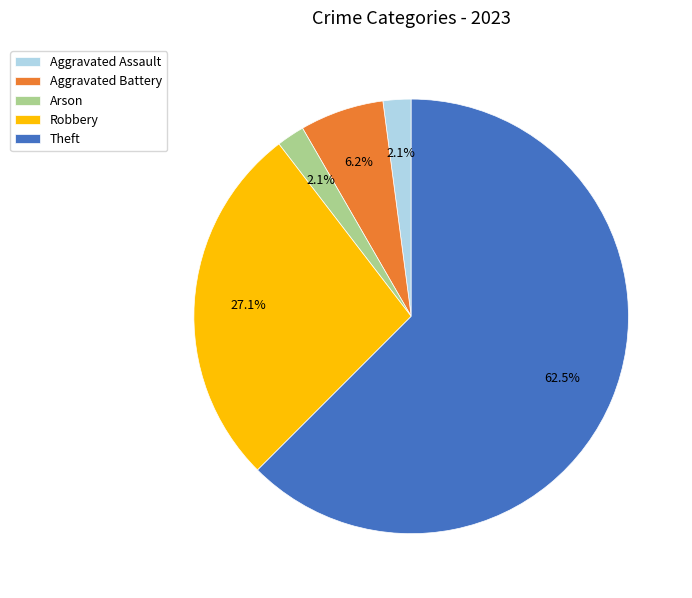

Which slice is the largest?

Theft